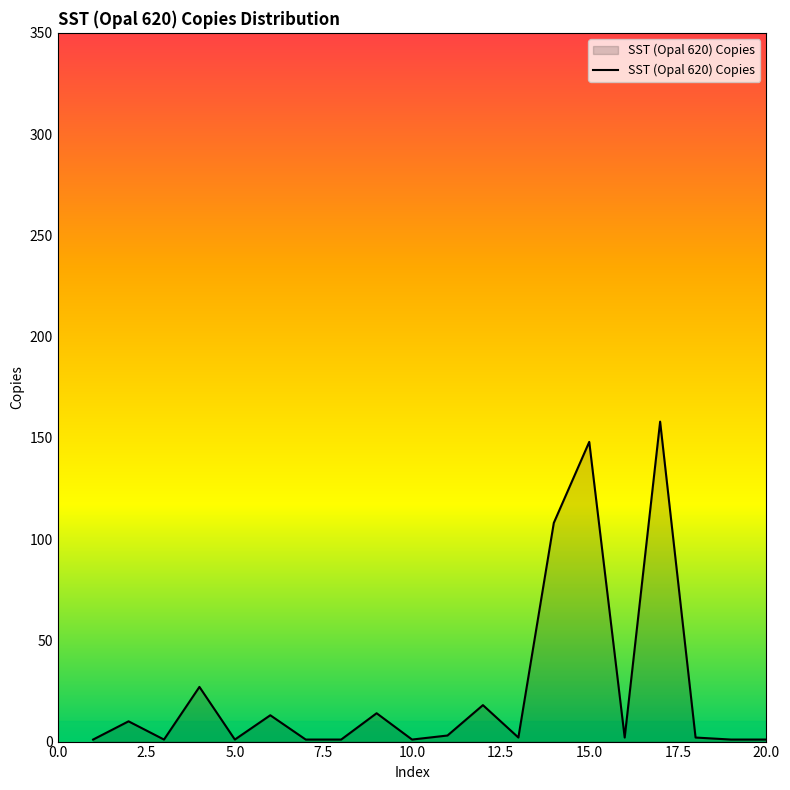

What is the difference between the maximum and minimum values?

157